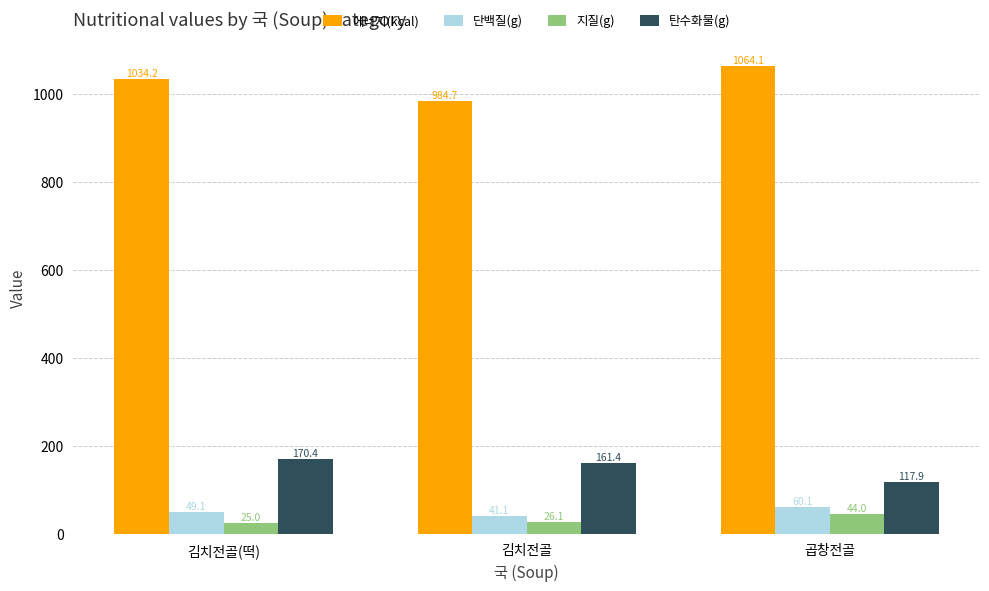

What is the greatest value displayed?

1064.1